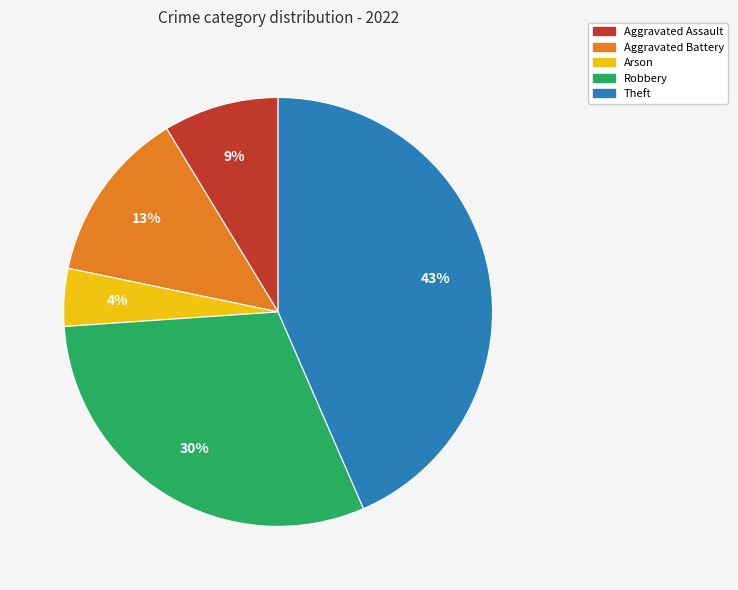

What percentage is the Theft slice, to the nearest percent?

43%